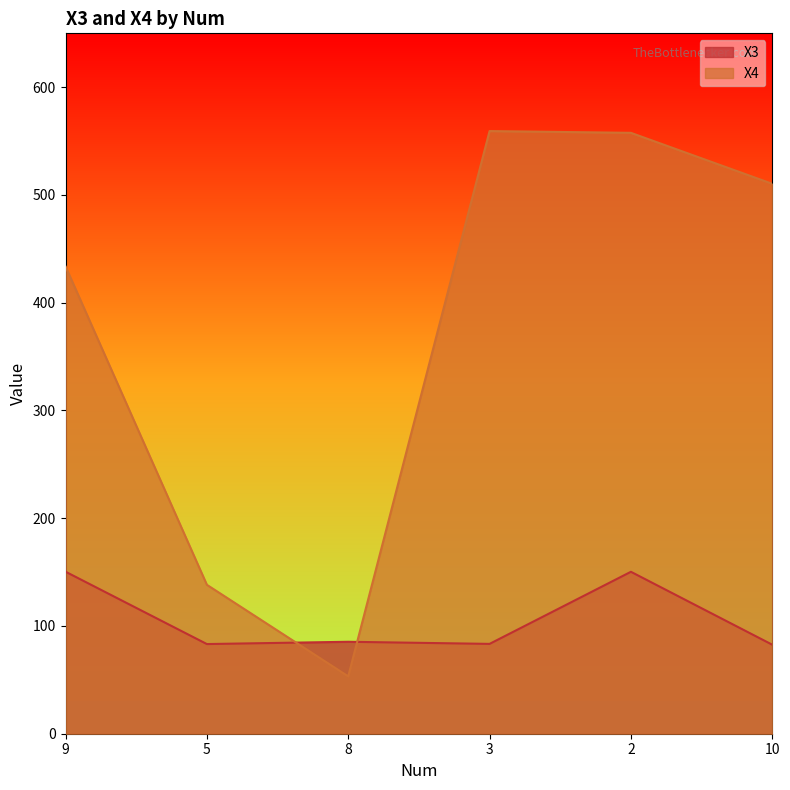

What is the difference between the X3 values at 5 and 9?

67.2